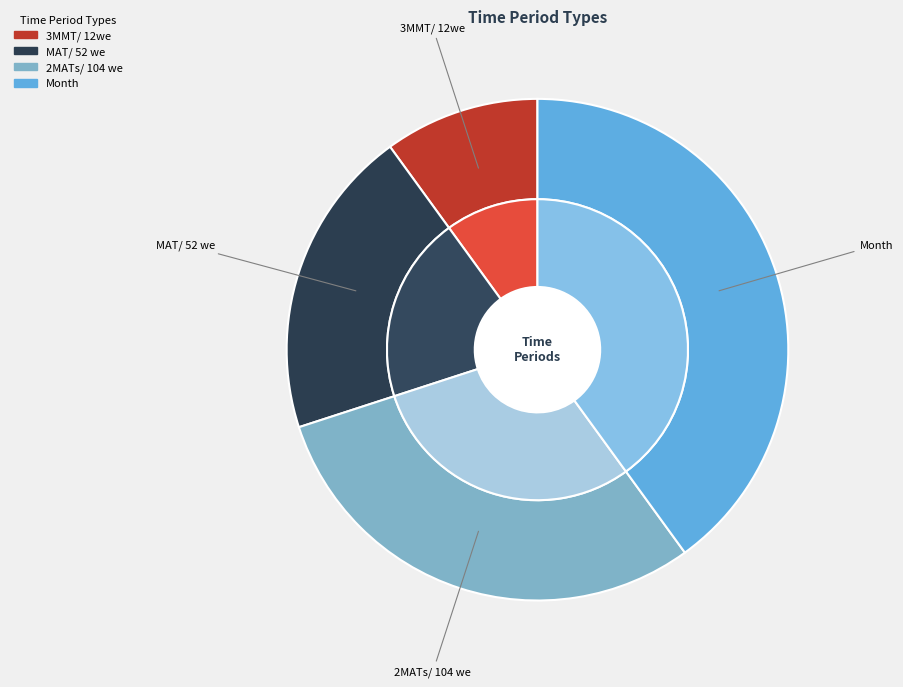

What is the change in value from 3MMT/ 12we to 2MATs/ 104 we?

+2